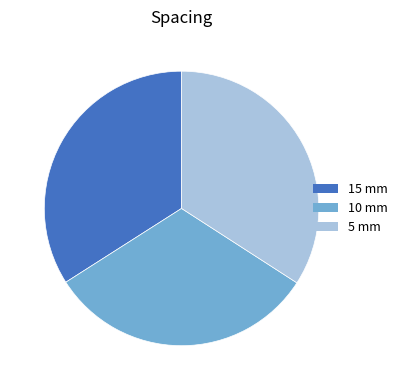

Does any single category account for the majority?

No